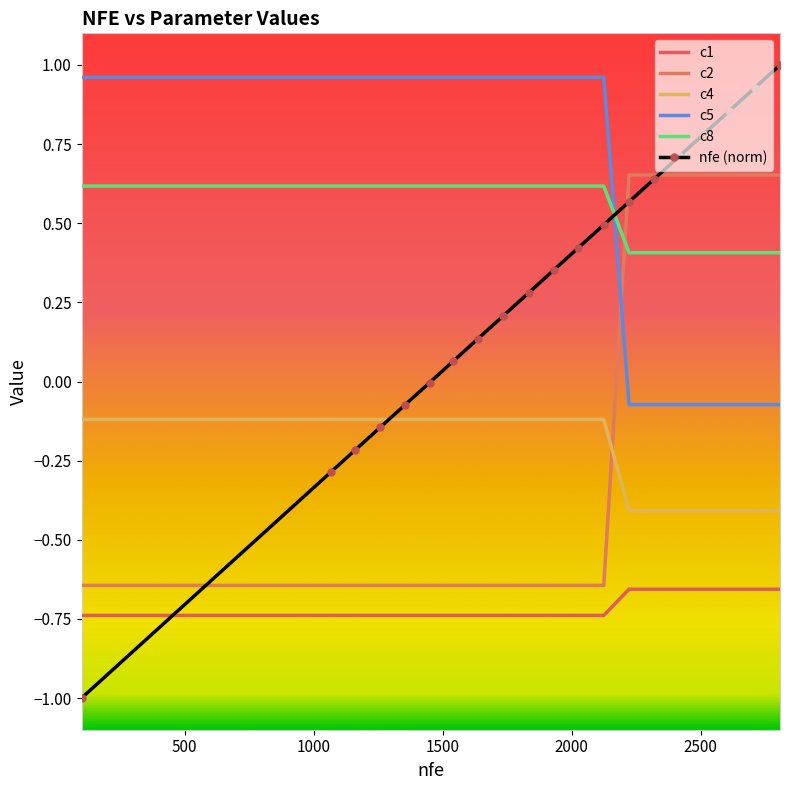

True or false: c4 and c1 cross at least once.

False